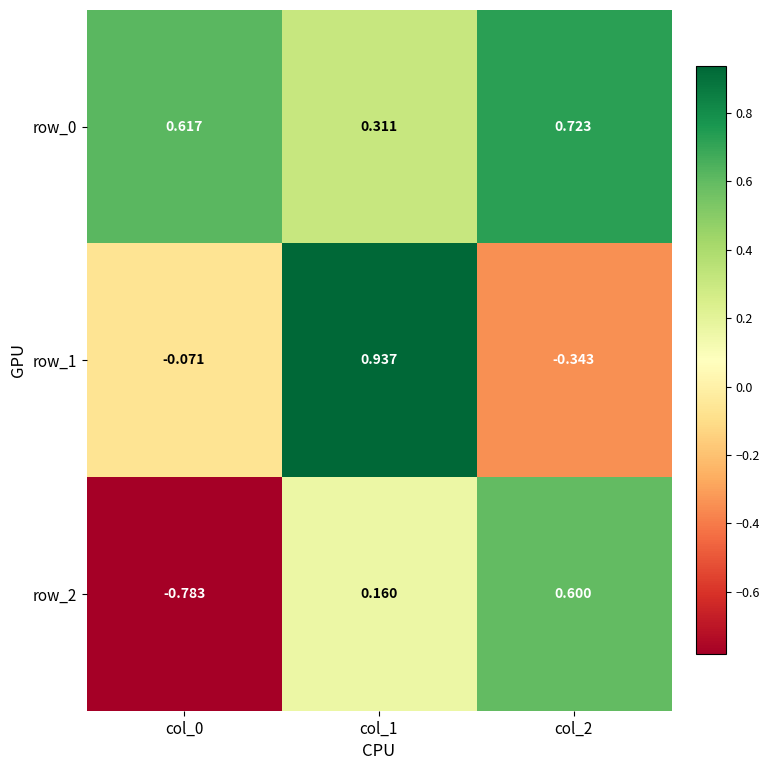

How many positive values does the row_1 series have?

1